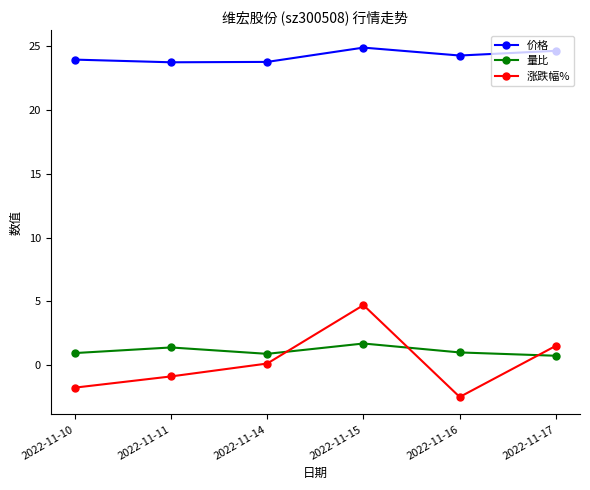

What is the spread (max minus min) of values at 2022-11-10?

25.7